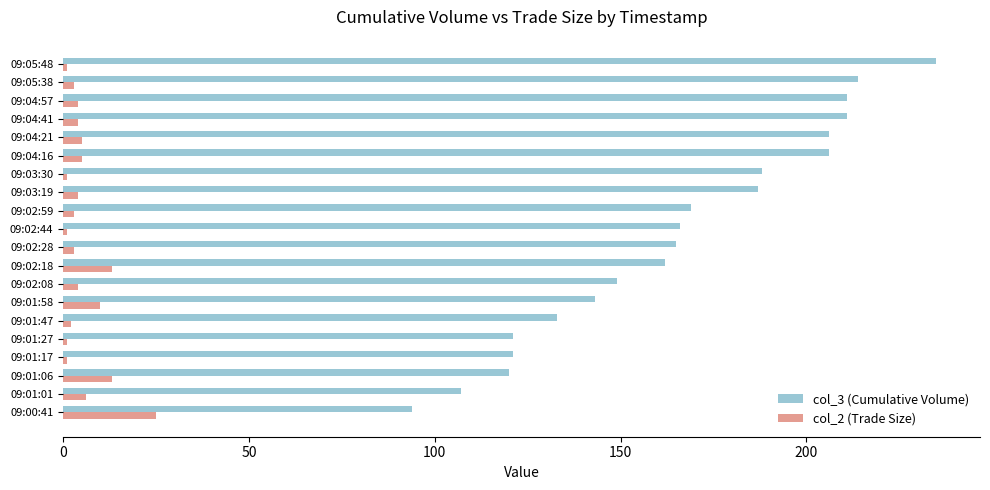

At which category is the sum across all series the highest?

09:05:48